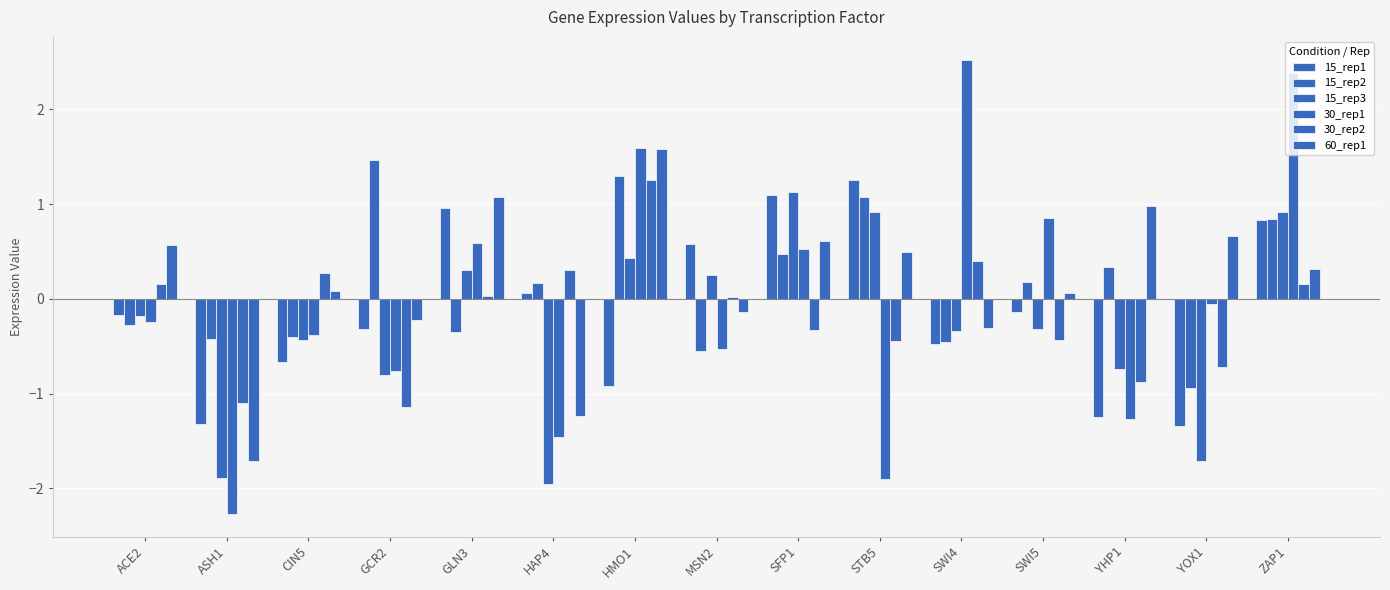

How many data points does each series have?

15